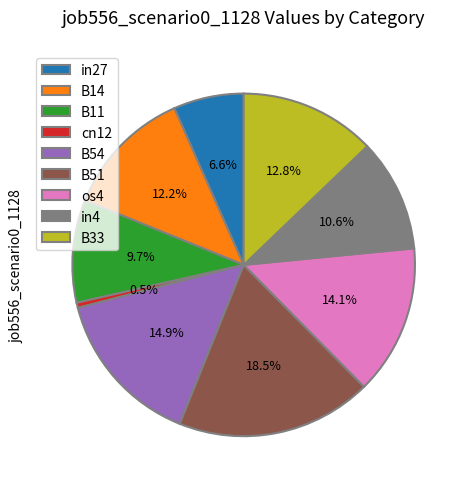

The B54 slice represents 15% of the pie. True or false?

True